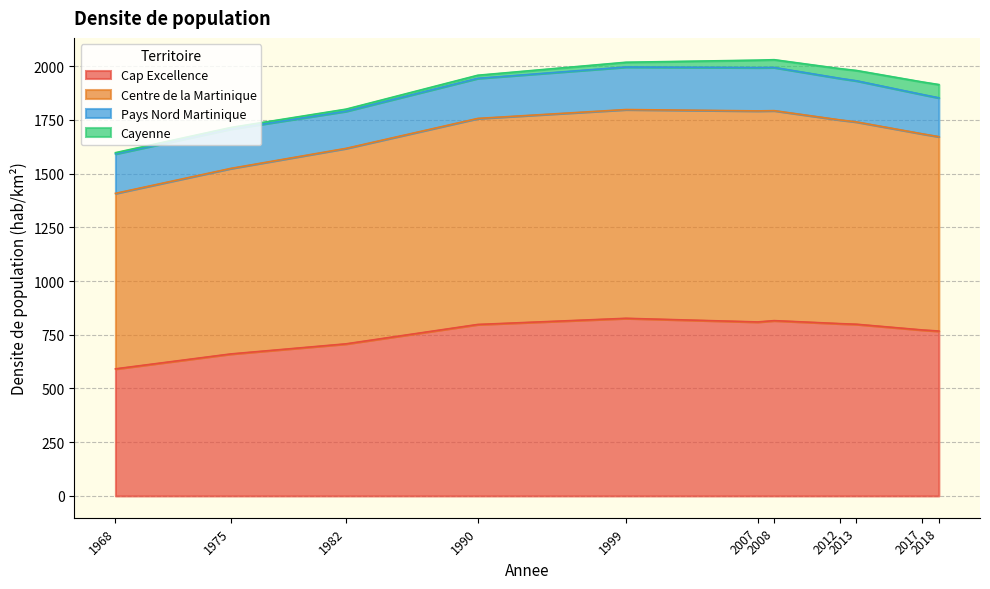

What is the difference between the second highest and minimum values in the Cap Excellence series?

224.4